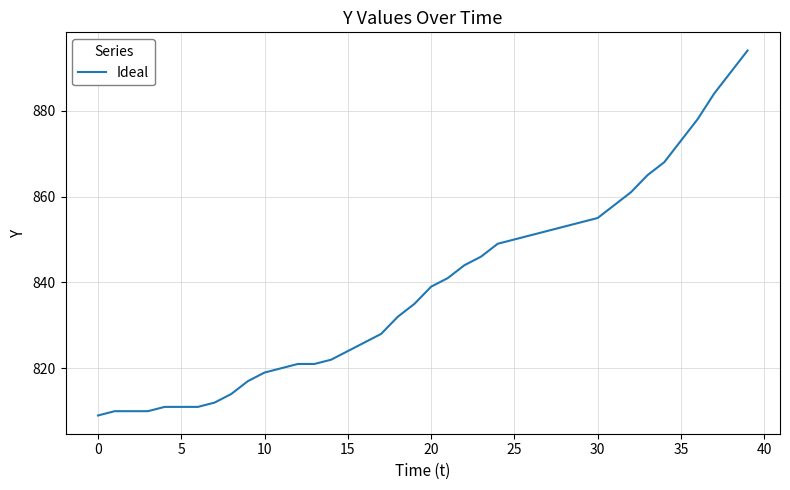

What is the difference between the maximum and second lowest values?

84